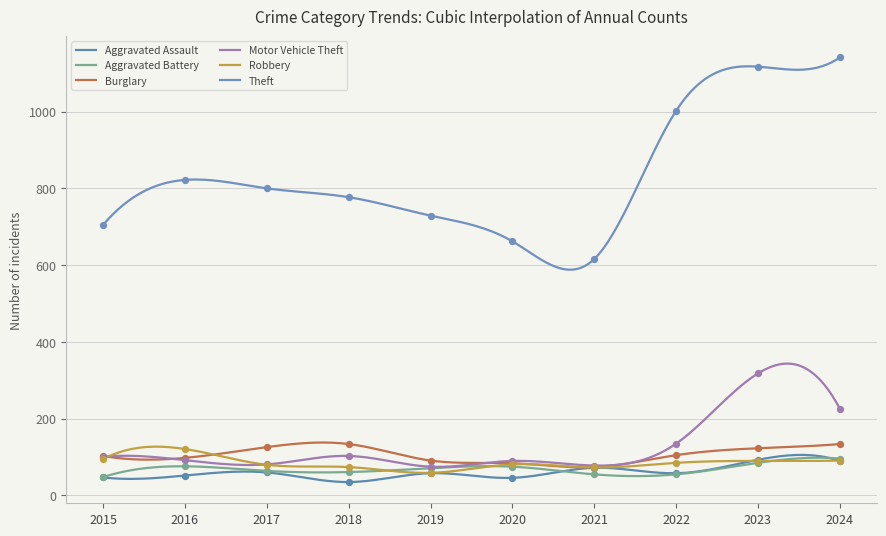

Which series reaches the minimum Y coordinate?

Aggravated Assault